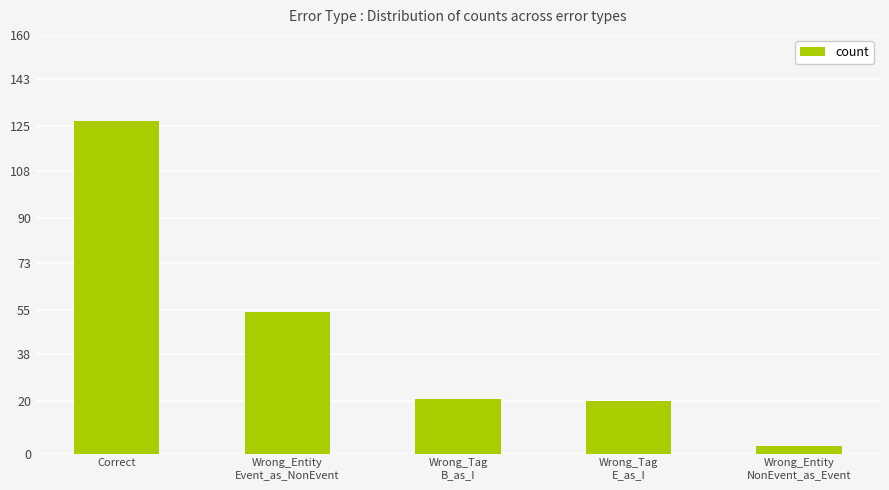

Between Wrong_Entity
Event_as_NonEvent and Wrong_Tag
B_as_I, which is larger?

Wrong_Entity
Event_as_NonEvent